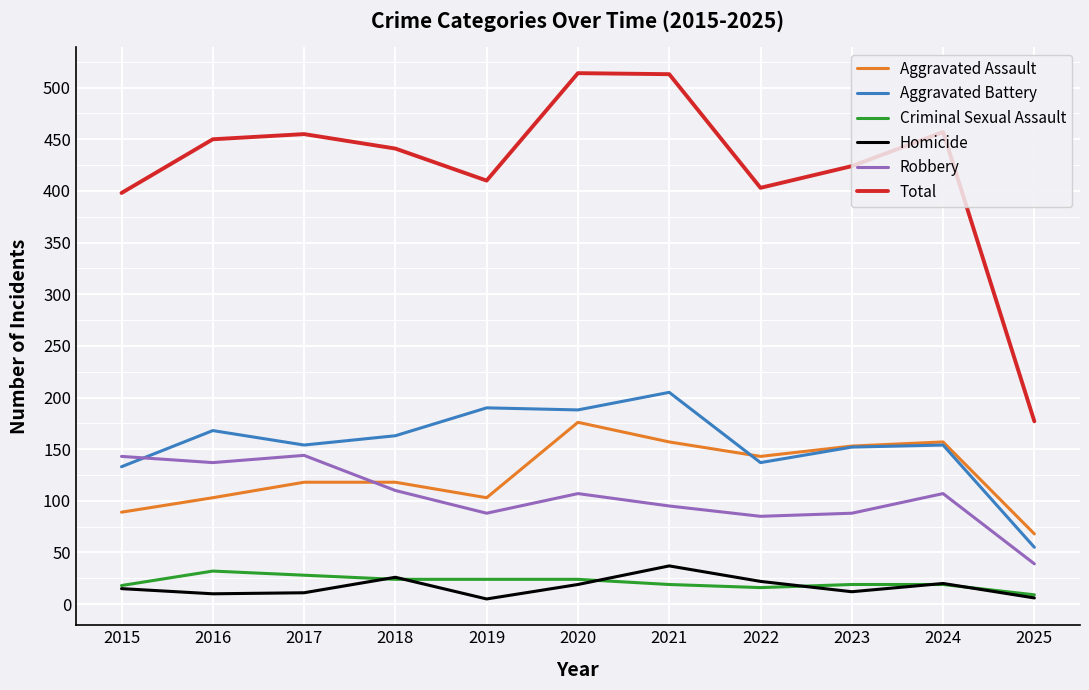

What is the minimum value for Total?

177